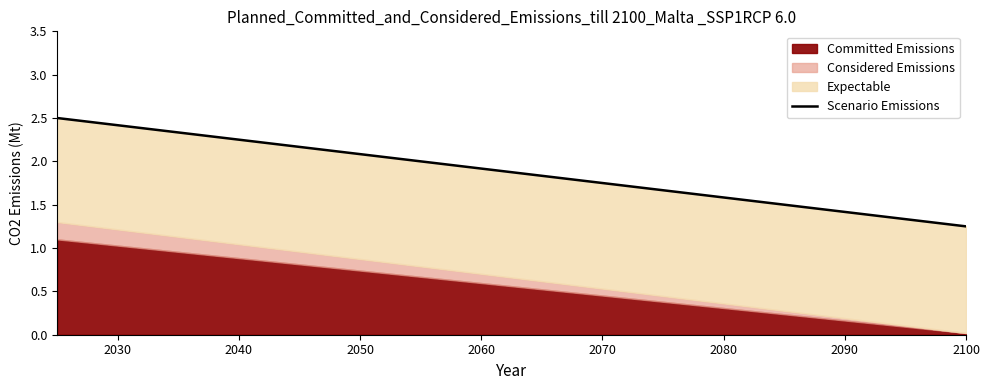

The chart shows a value of 2.3 at 15. True or false?

False